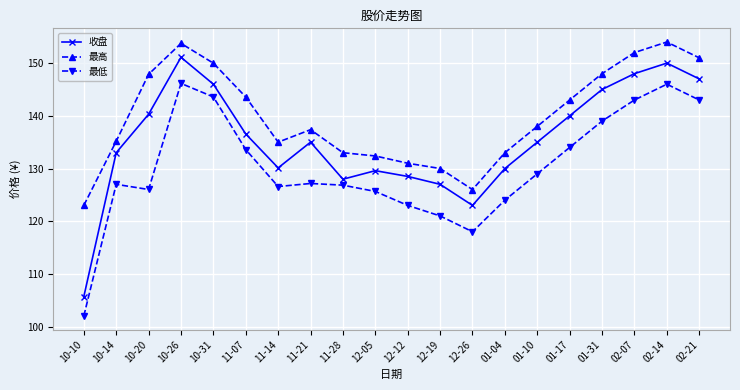

Rank the series by their average value, from lowest to highest.

最低, 收盘, 最高